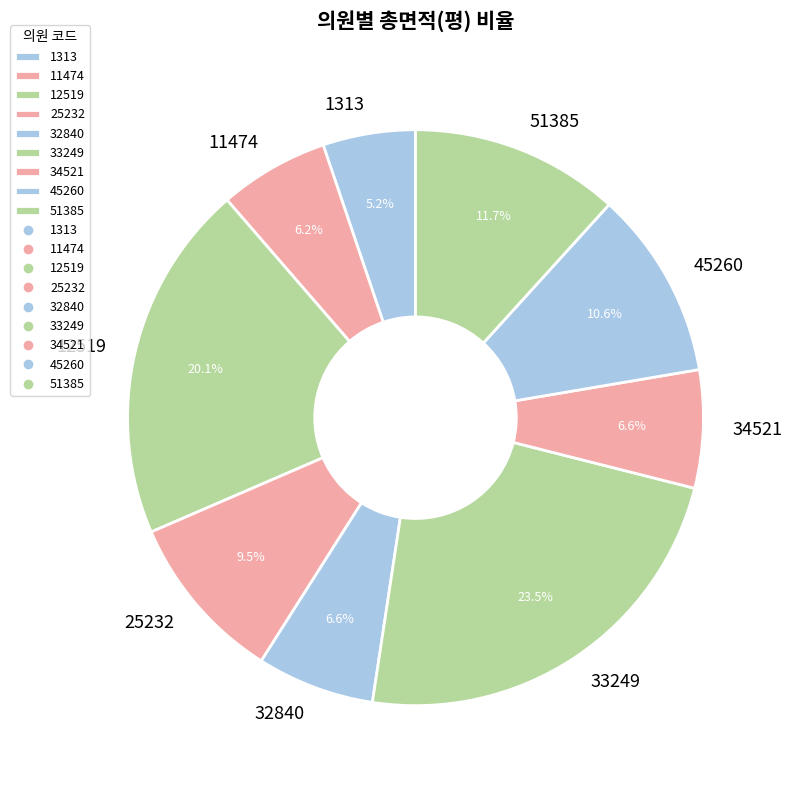

To the nearest percent, what percentage of the pie is 51385?

12%